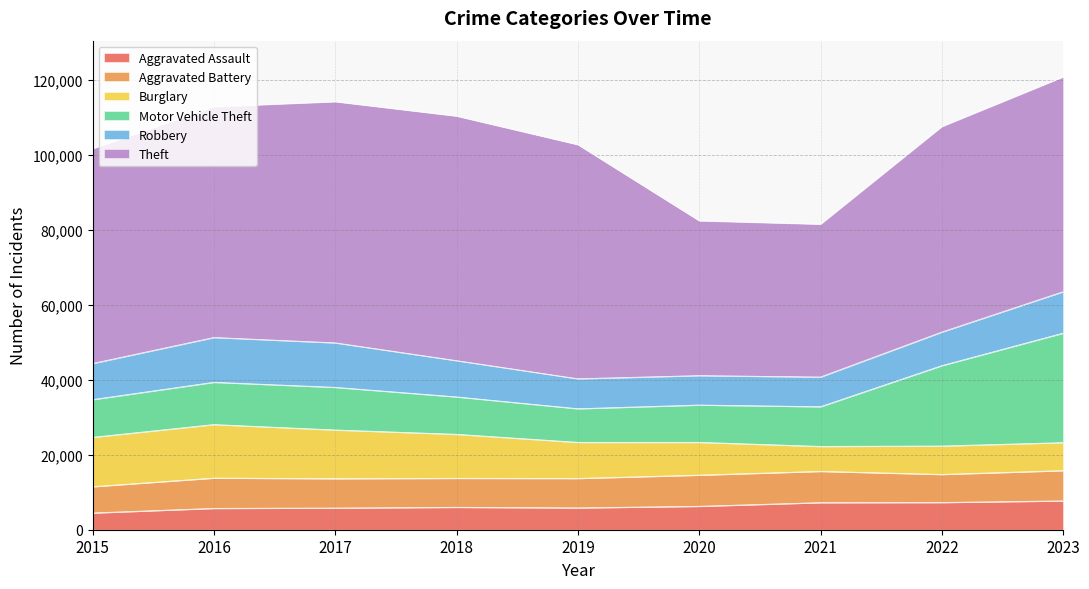

Which series has the largest total across all categories?

Theft